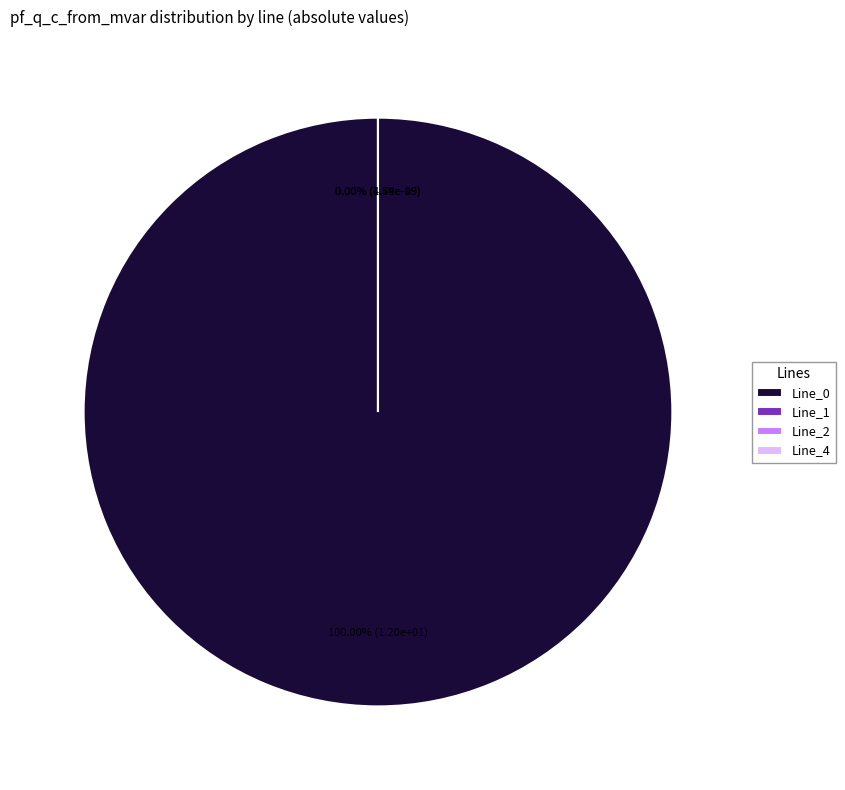

Combined, do Line_4 and Line_2 account for over 50%?

No